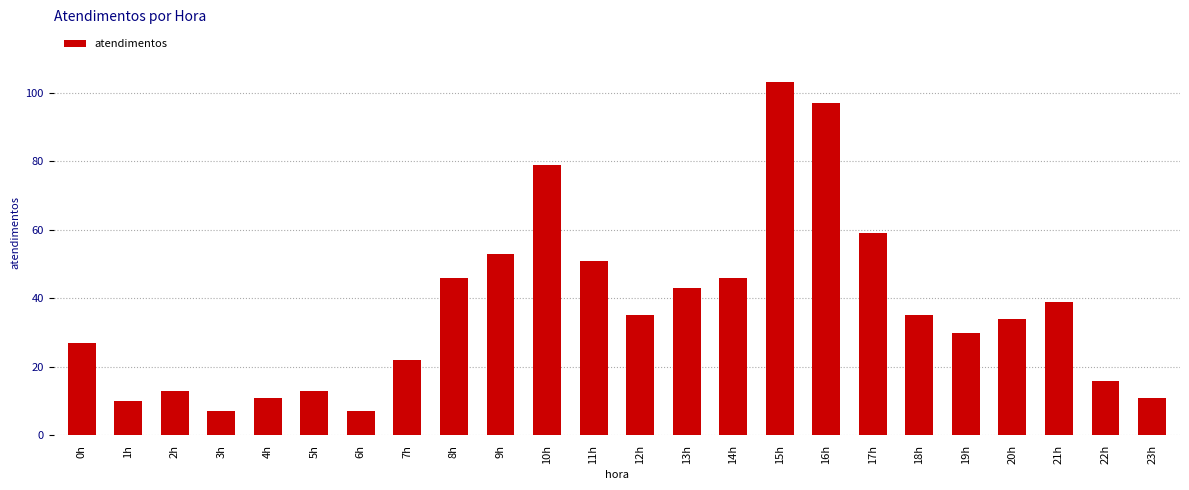

What is the change in value from 2h to 19h?

+17